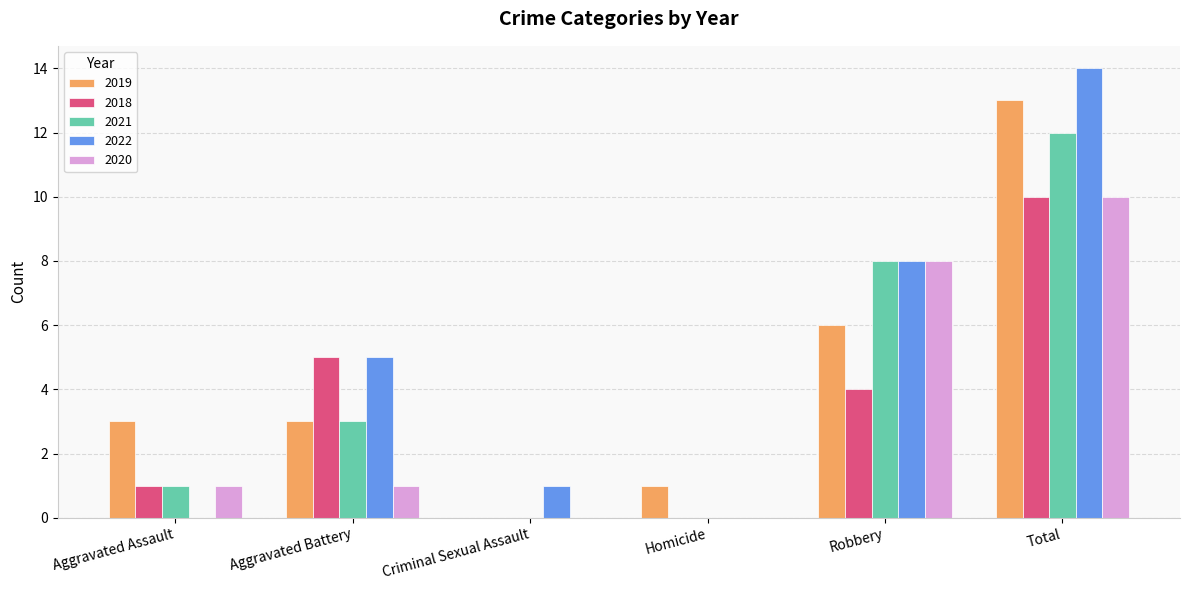

What is the maximum value shown in the chart?

14